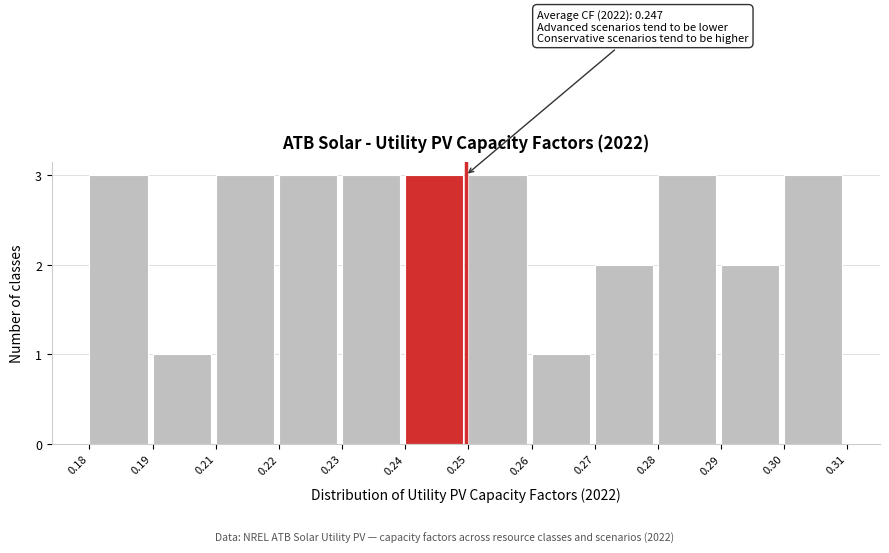

Reading left to right, list all the values displayed in this chart.

3	1	3	3	3	3	3	1	2	3	2	3